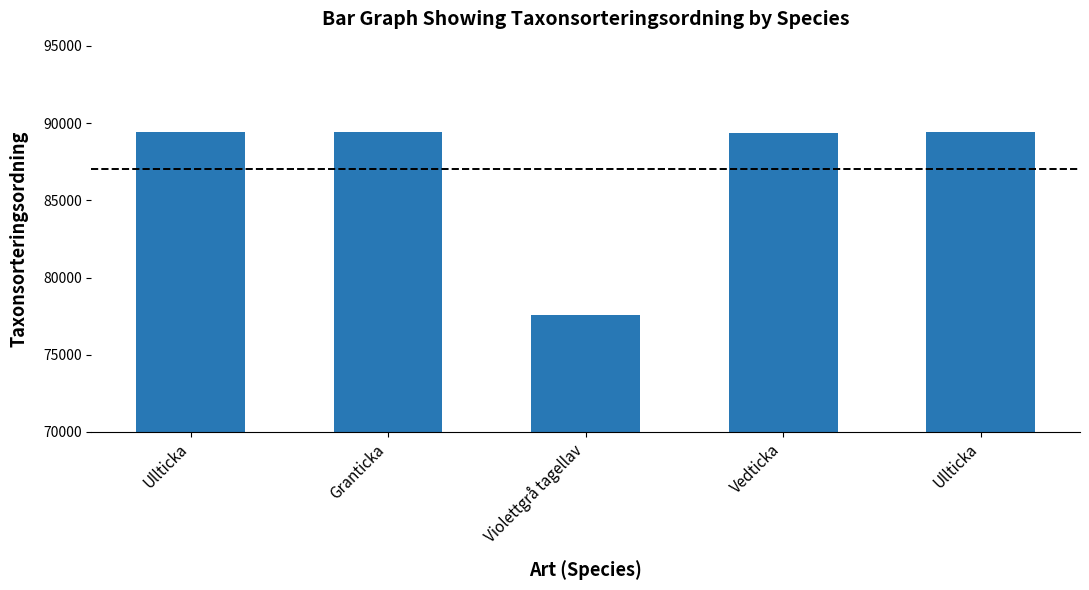

What is the difference between the maximum and second lowest values?

54